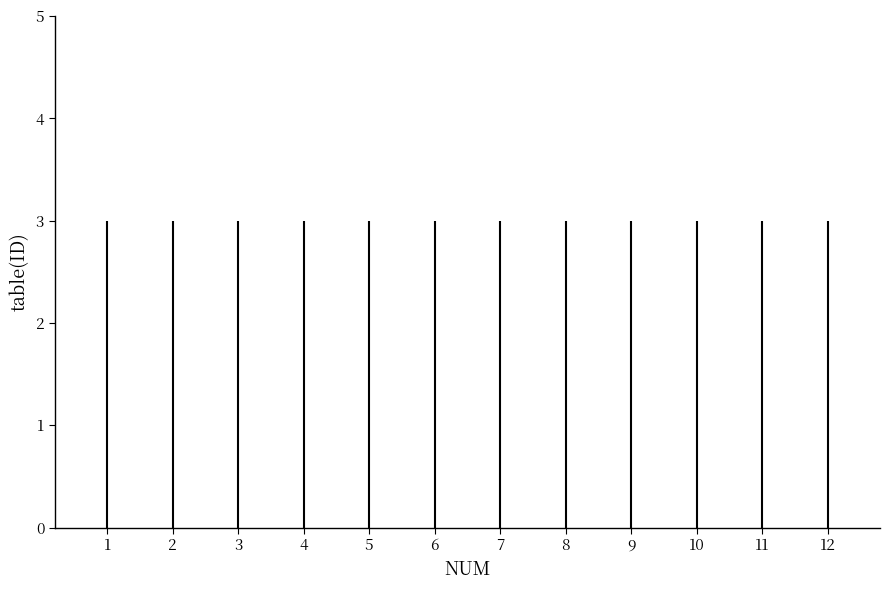

Does the chart display data point markers on the line(s)?

No